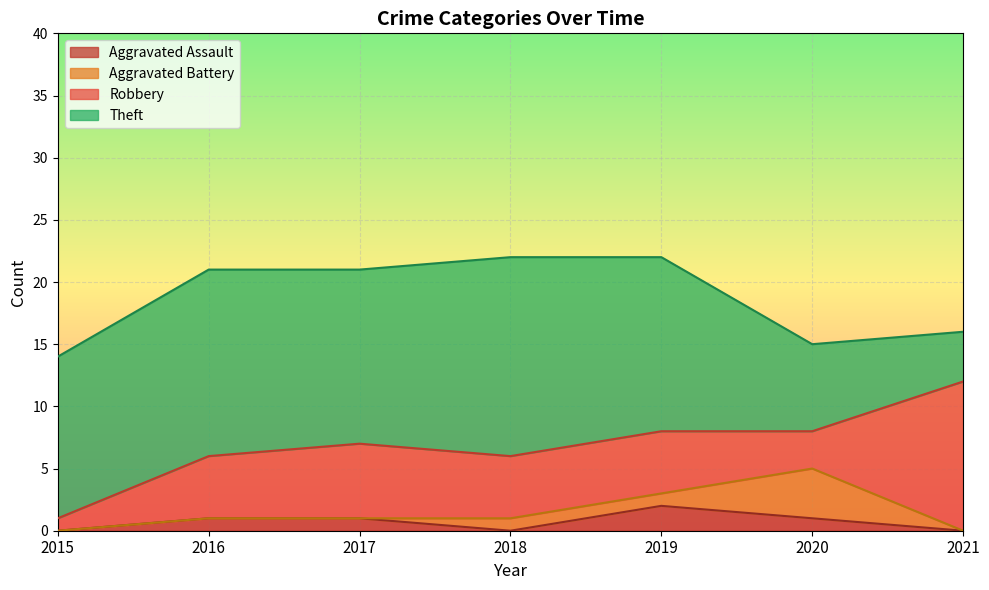

What is the difference between the second highest and minimum values in the Theft series?

11